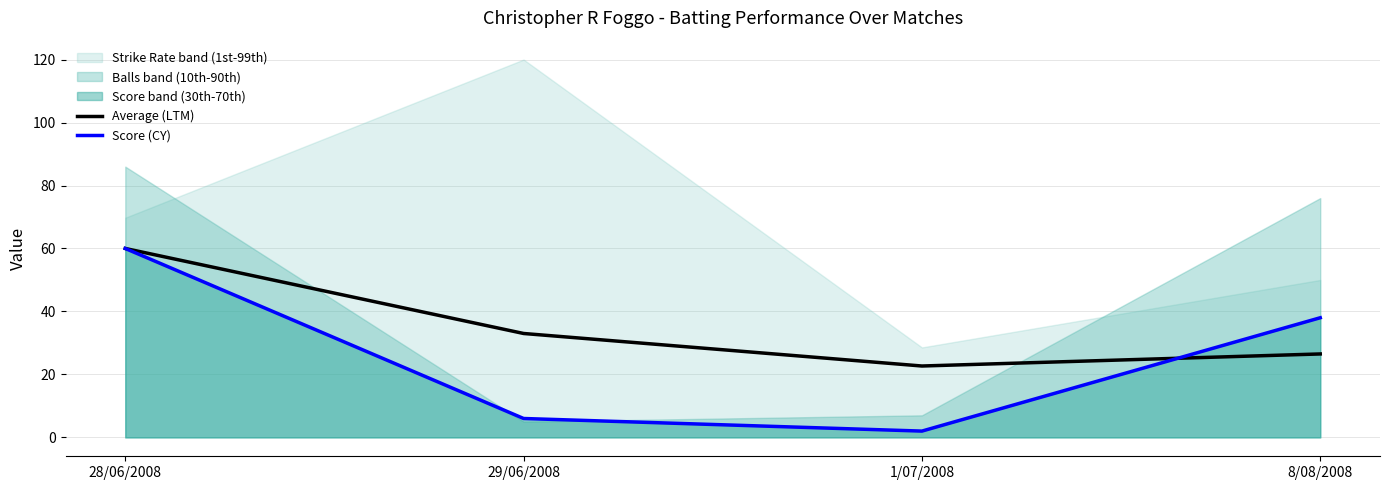

True or false: Score (CY) has a value of 25.0 at 8/08/2008.

False